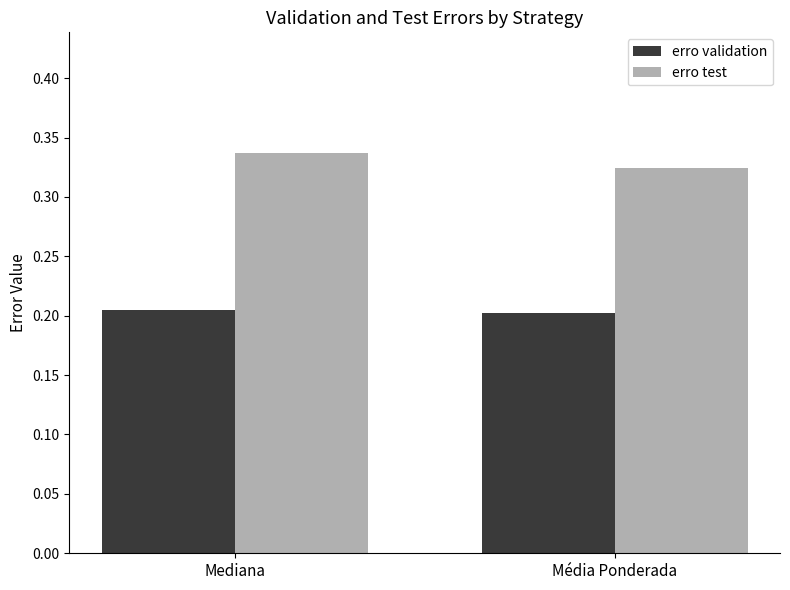

Which series has the largest total across all categories?

erro test